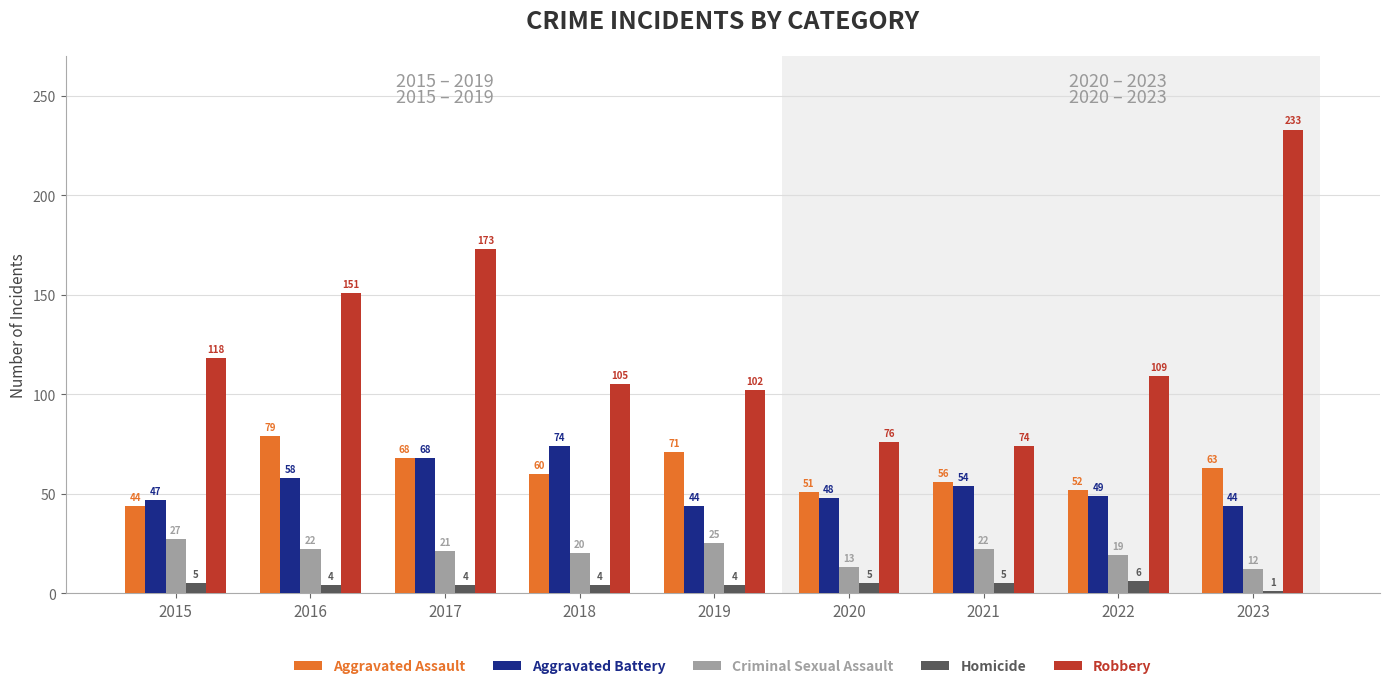

What is the difference between the second highest and second lowest values in the Criminal Sexual Assault series?

12